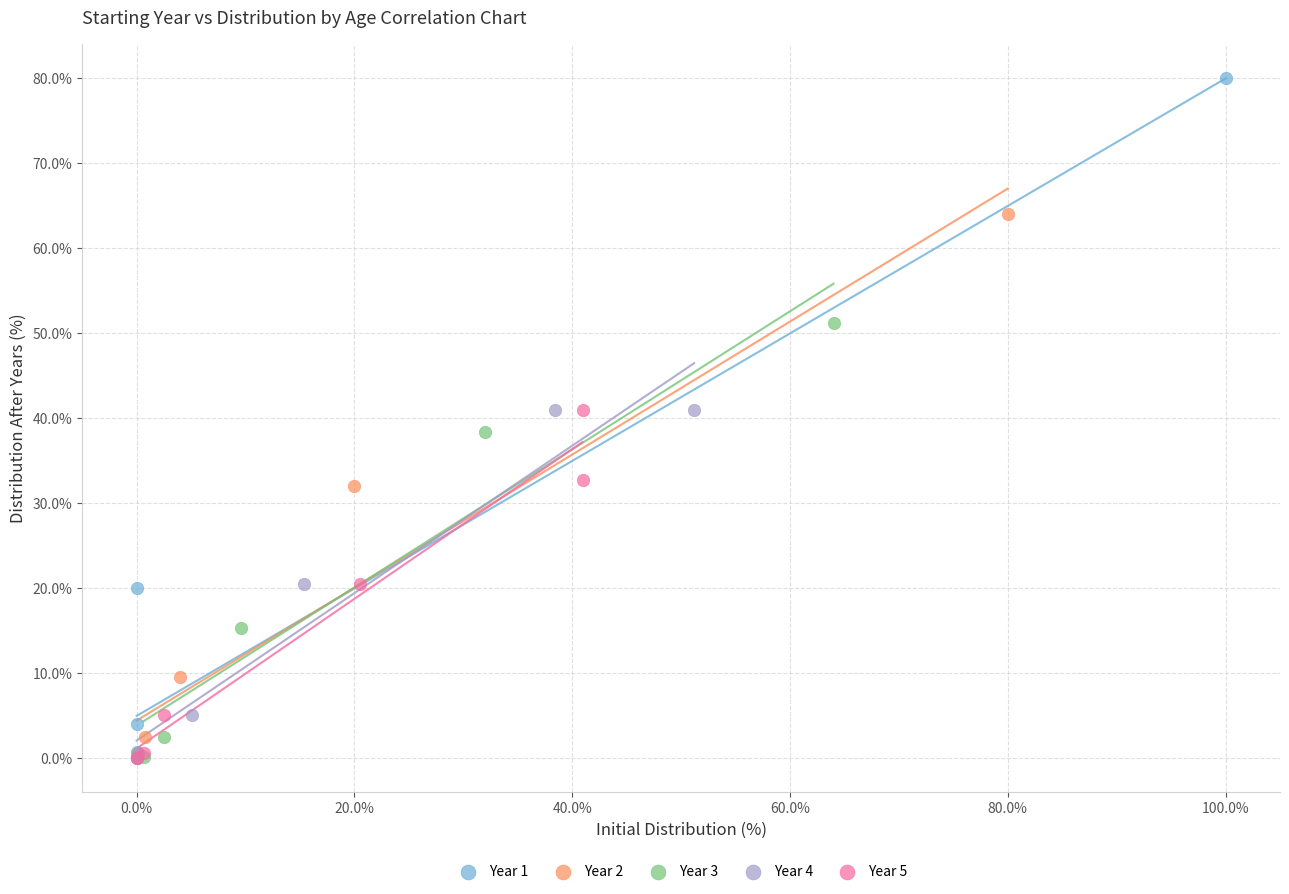

Which series contains the highest Y value?

Year 1